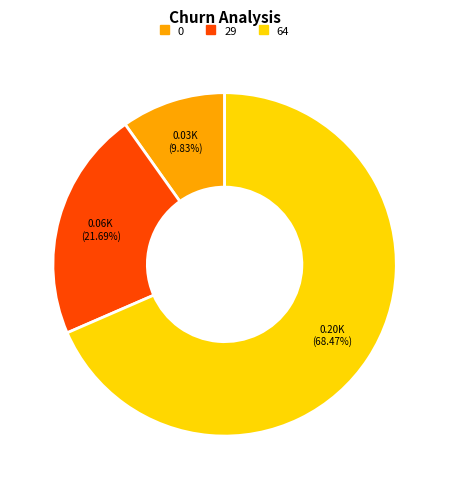

Is there a majority slice in this chart?

Yes